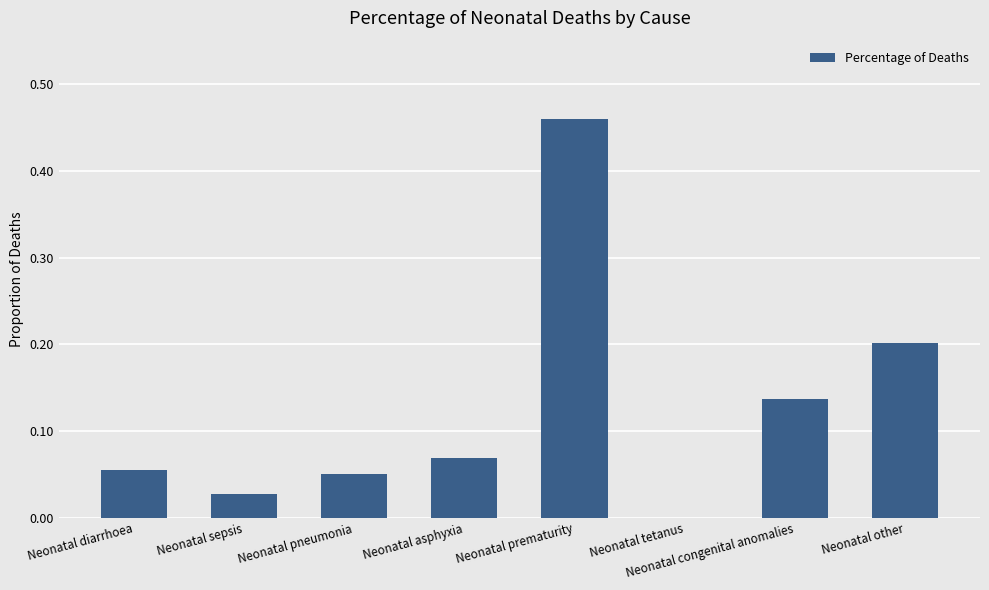

Which category has the highest value across all series?

Neonatal prematurity